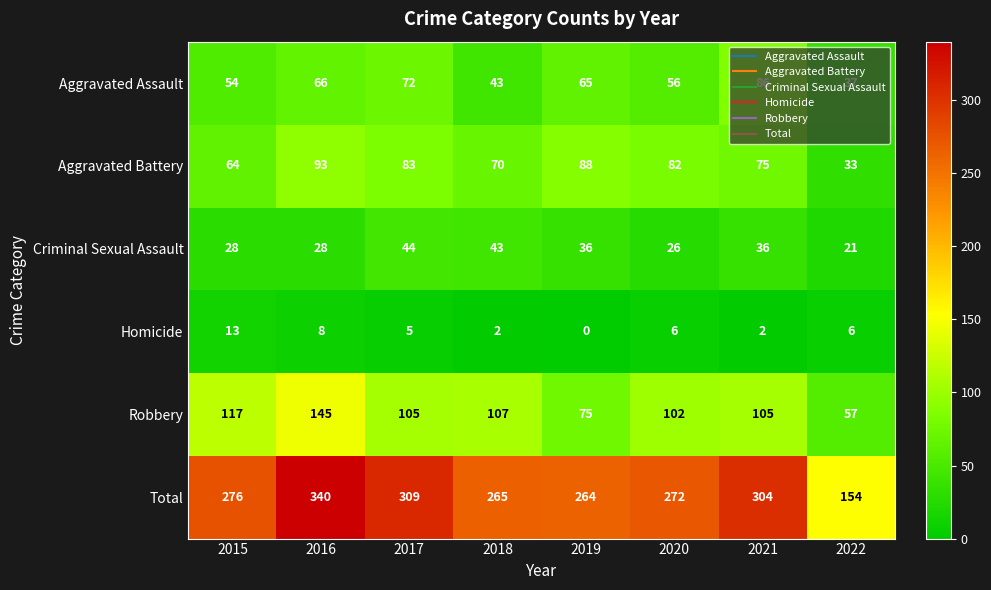

Where does the Aggravated Assault series first go above 65?

2016